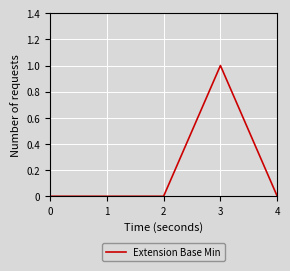

Reading left to right, transcribe all the data shown in this chart.

0=0	1=0	2=0	3=1	4=0